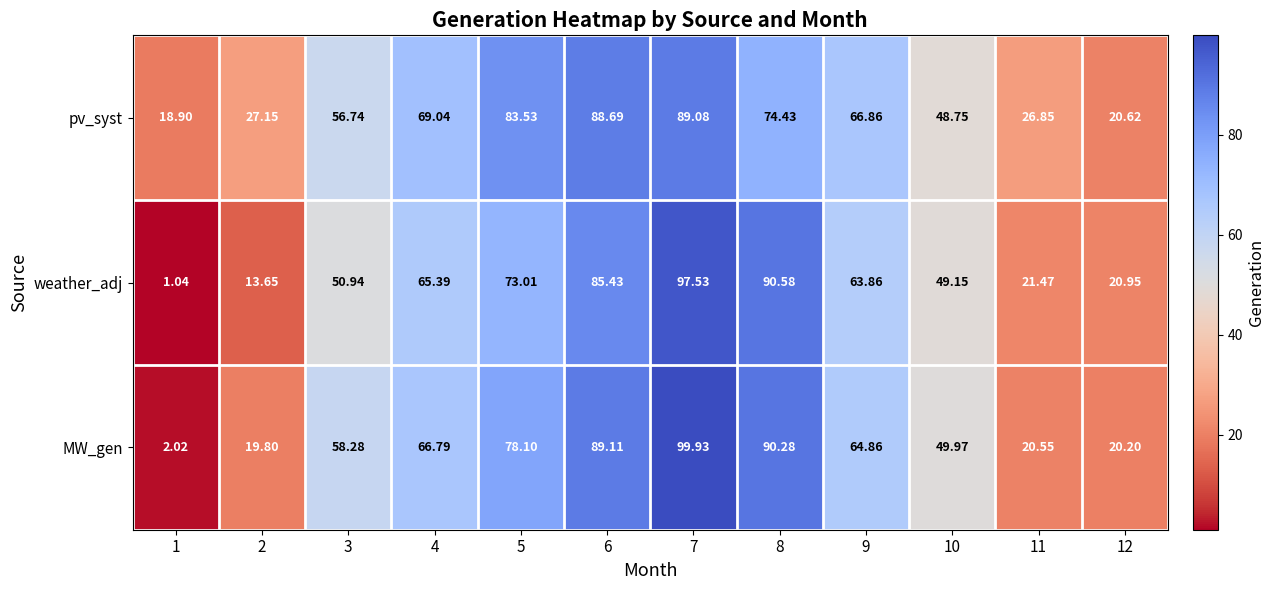

Which series has the largest total across all categories?

pv_syst